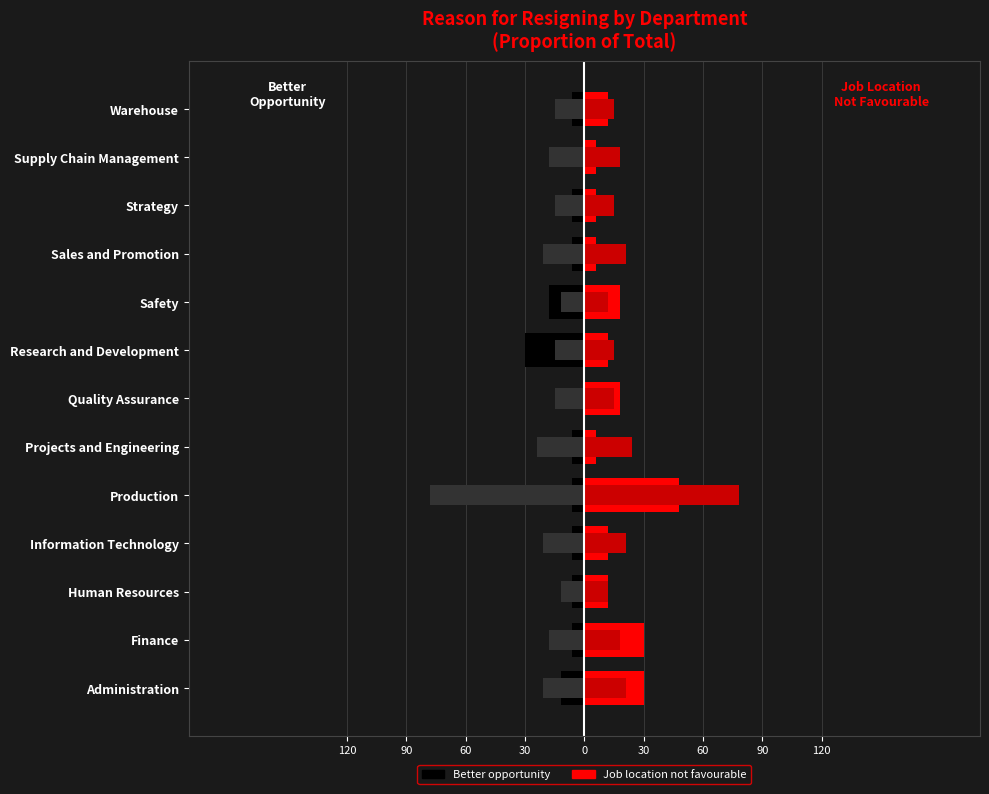

Which series changed the most between Production and Strategy?

Job location not favourable